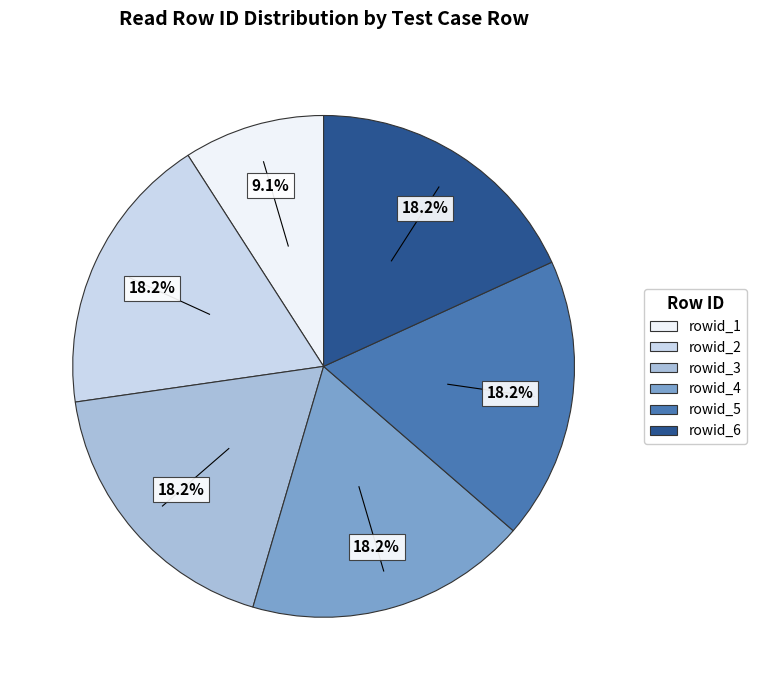

Which category has the smallest portion of the pie?

rowid_1